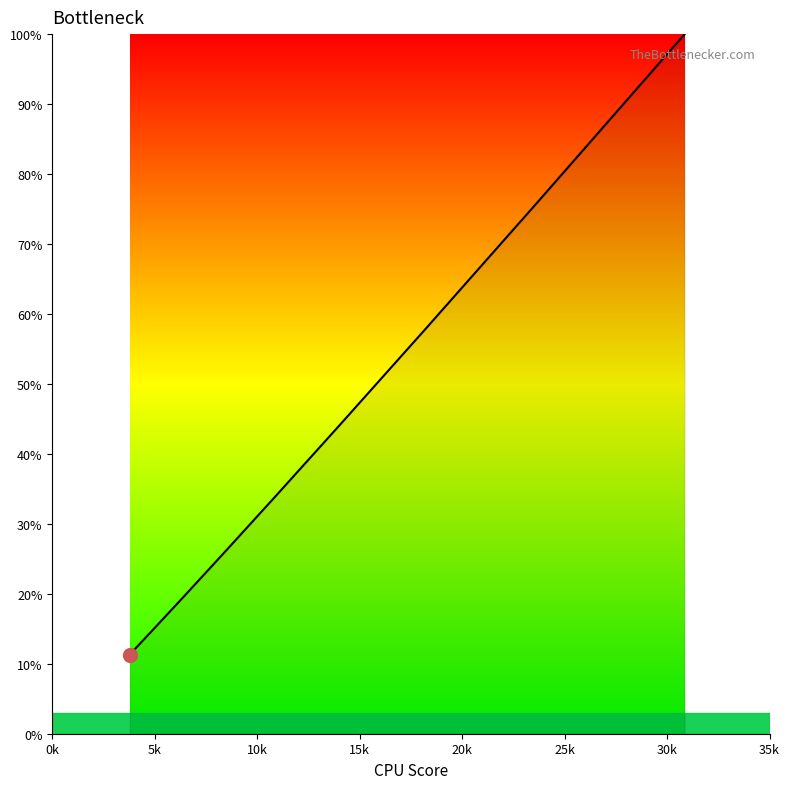

What is the greatest value displayed?

100.0